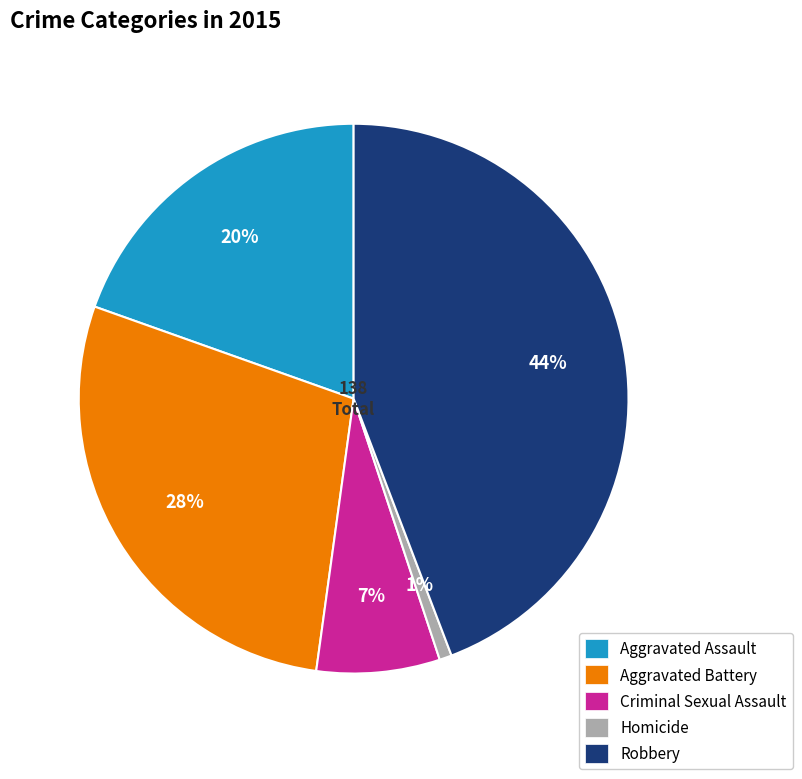

To the nearest percent, what is the difference between the largest and smallest slice percentages?

43%